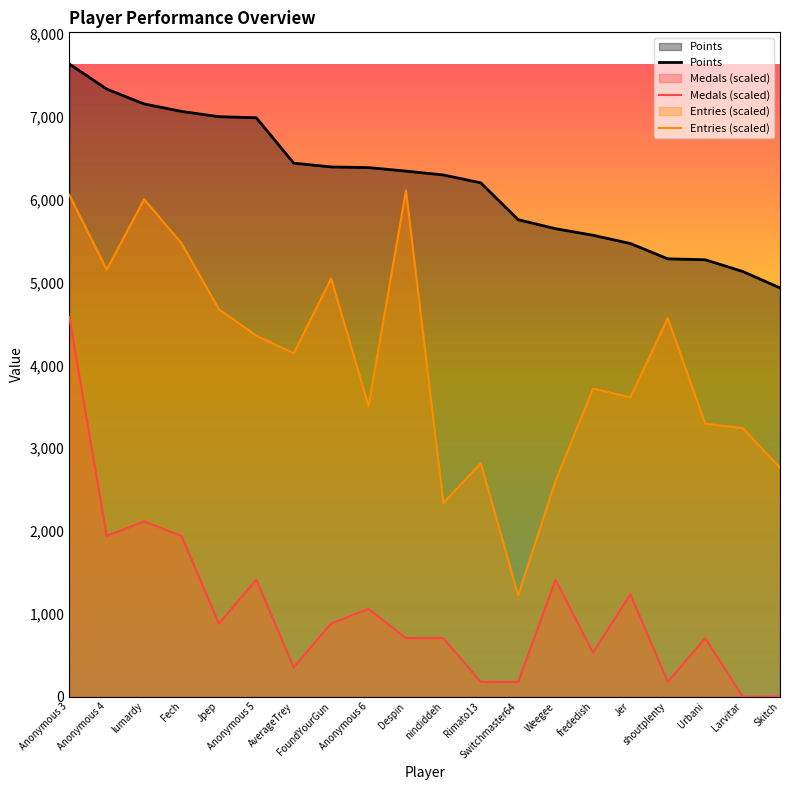

What are all the series names shown in the legend?

Points, Medals (scaled), Entries (scaled)